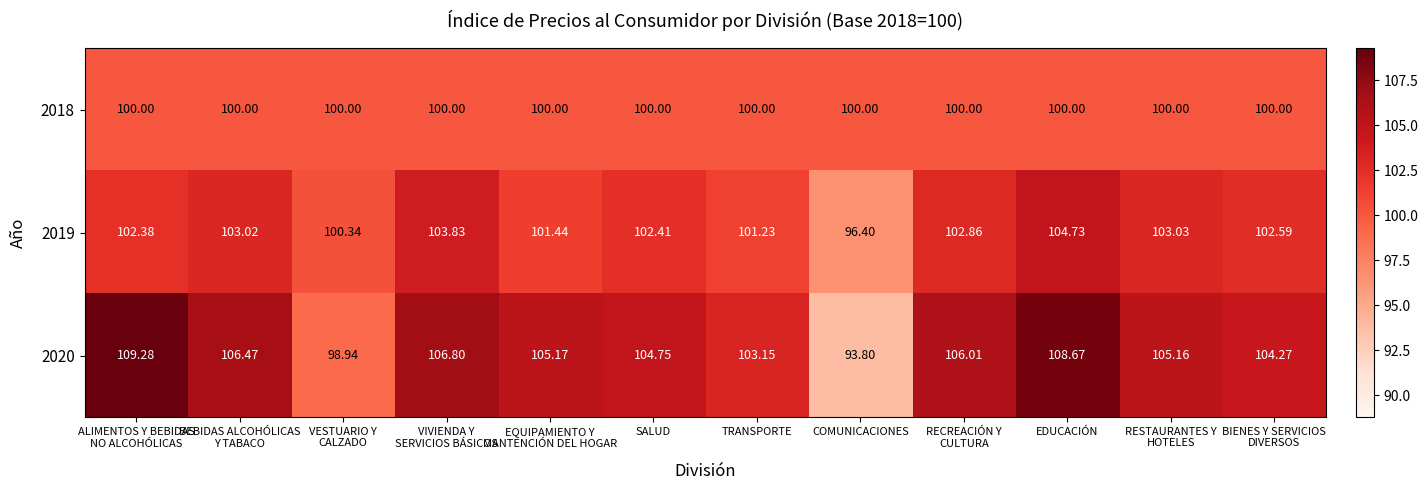

Which category has the lowest value in the 2020 series?

COMUNICACIONES